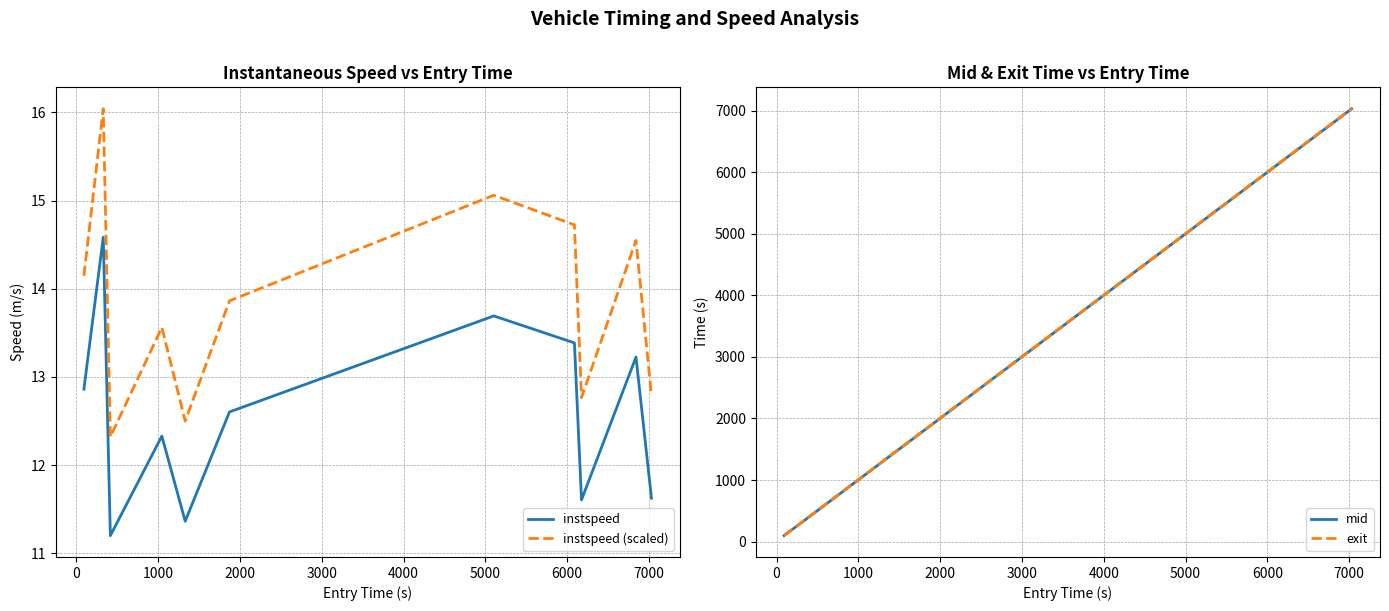

True or false: instspeed (scaled) and instspeed intersect in this chart.

False